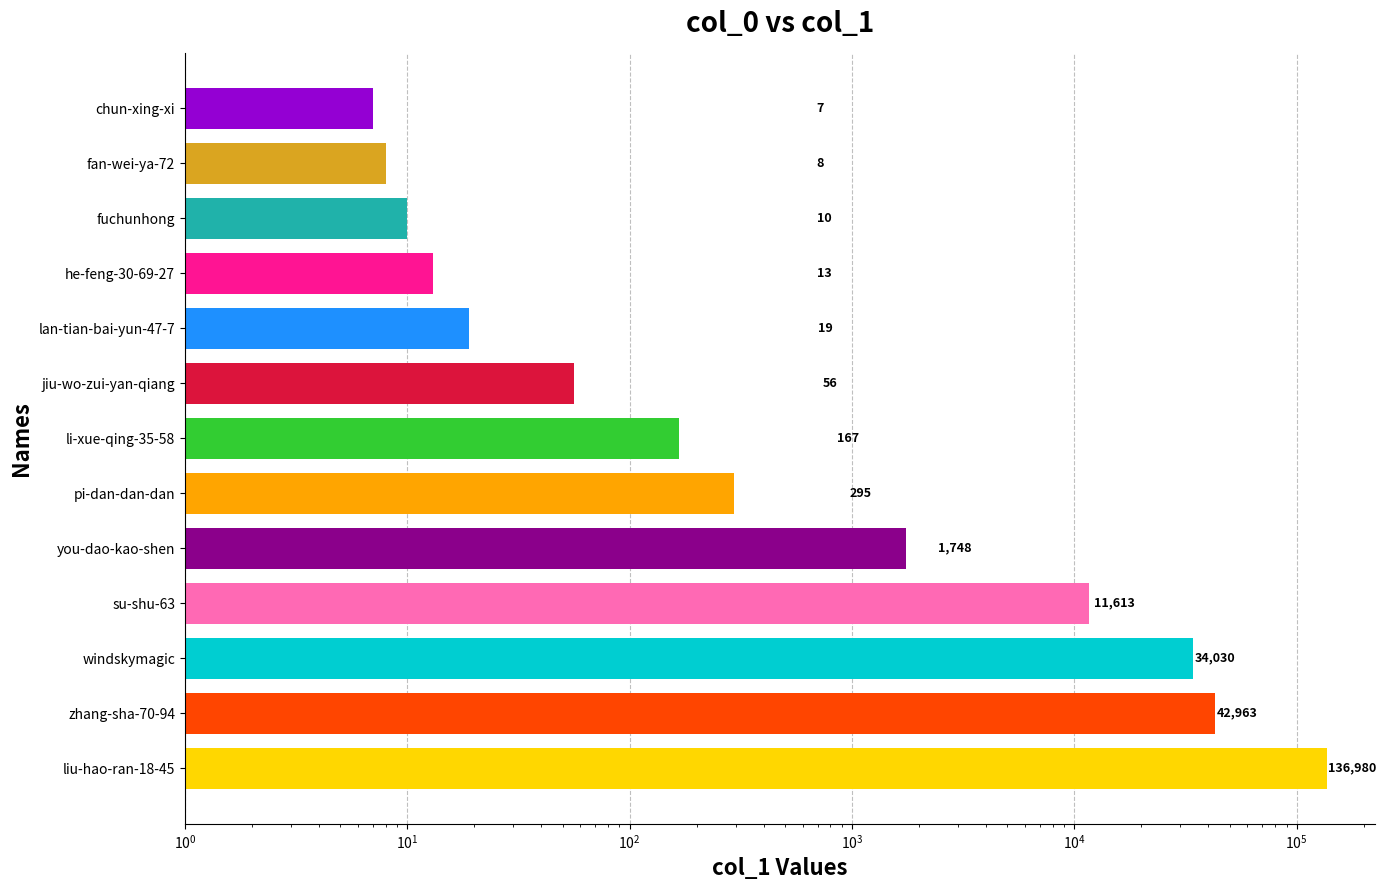

What is the value of the 4th bar from the left?

11613